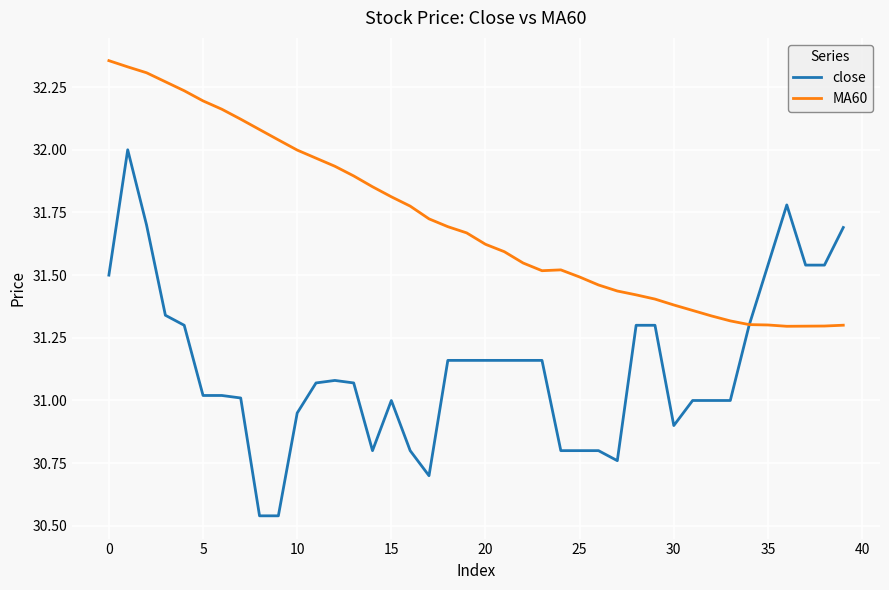

Rank the series by their maximum value, from lowest to highest.

close, MA60